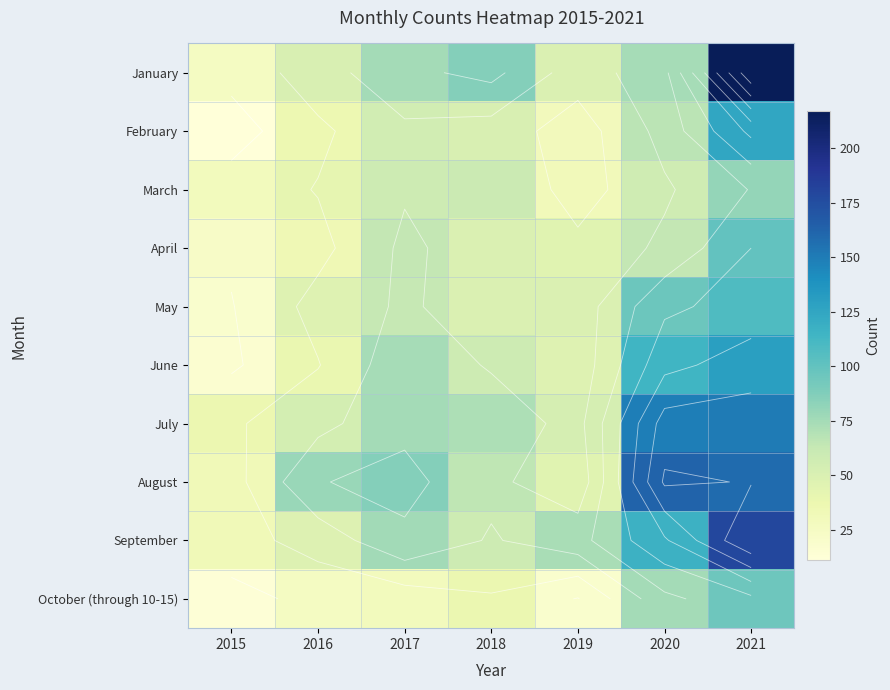

Where does the February series first go above 51?

2017